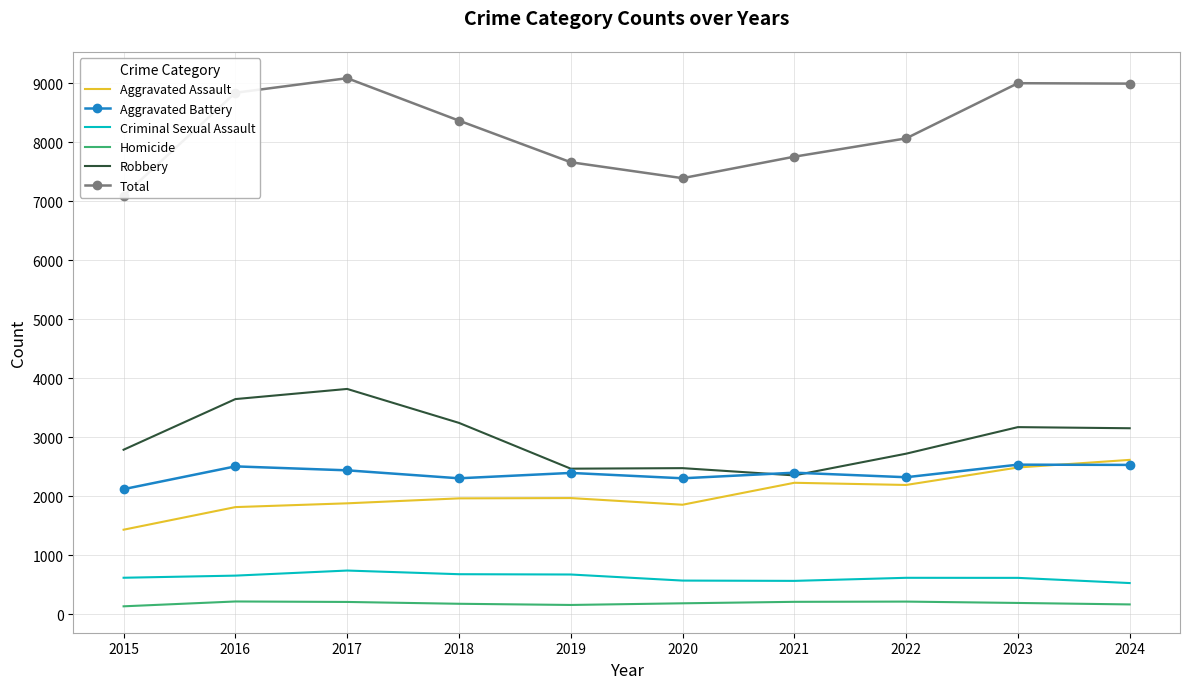

How many lines are shown in the chart?

6